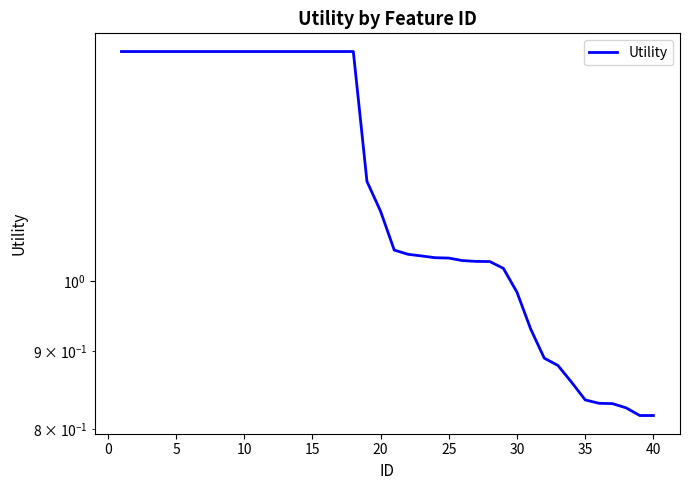

Where is the data nearest to the value 1?

30